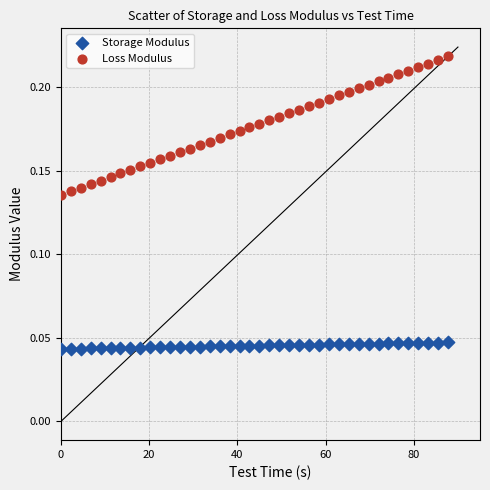

Which series reaches the maximum Y coordinate?

Loss Modulus